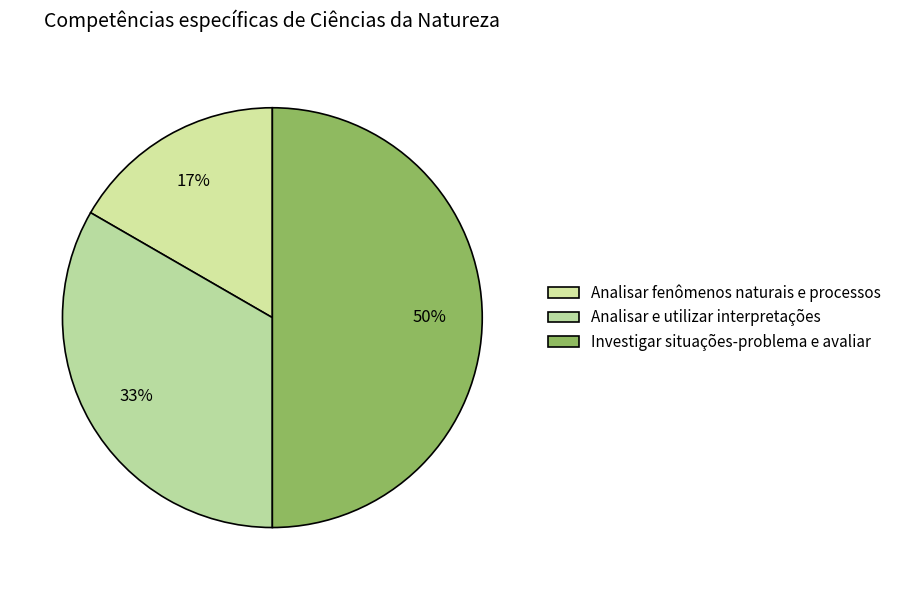

How many slices are in this pie chart?

3